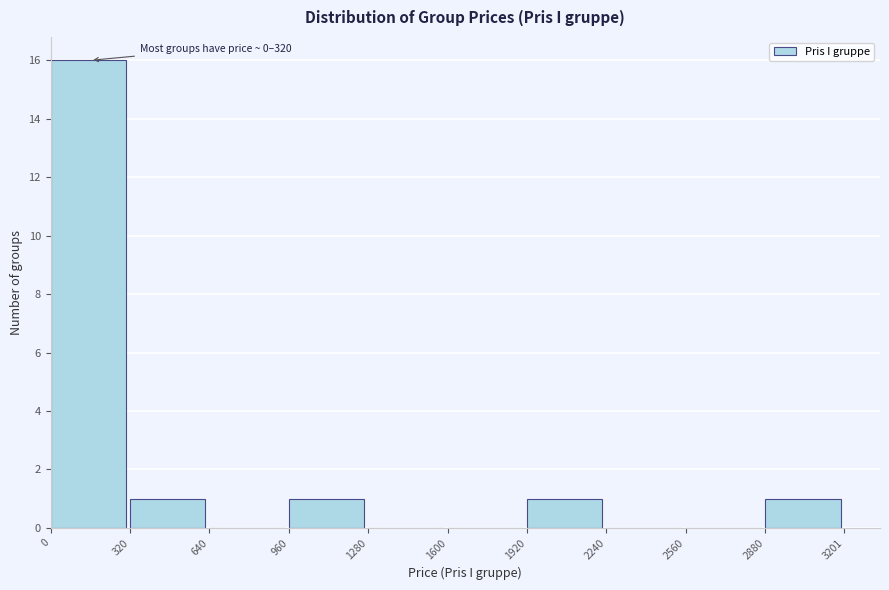

Which range on the x-axis has the tallest bar?

0 to 320